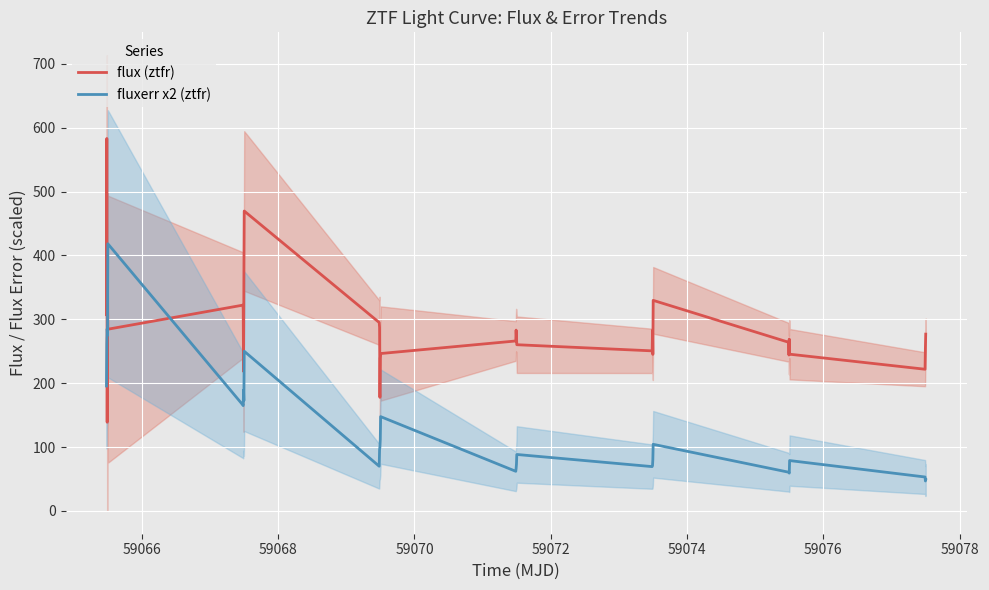

What is the average value of the fluxerr x2 (ztfr) series?

130.9